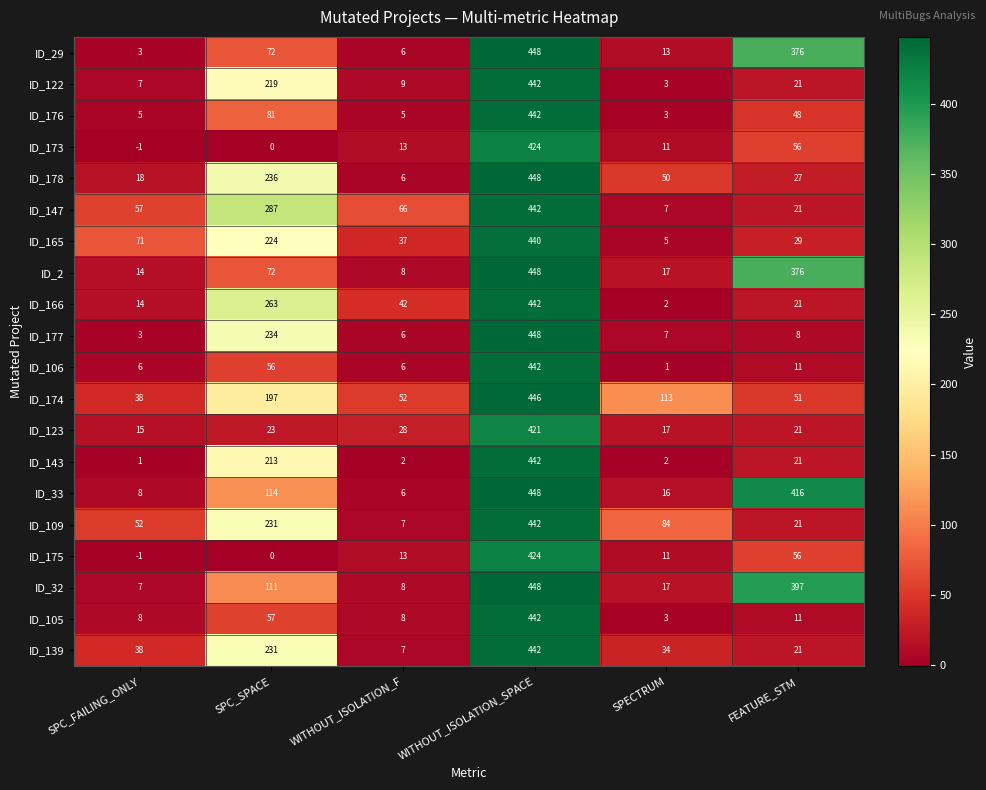

What is the sum of the ID_122 values at SPC_SPACE and SPC_FAILING_ONLY?

226